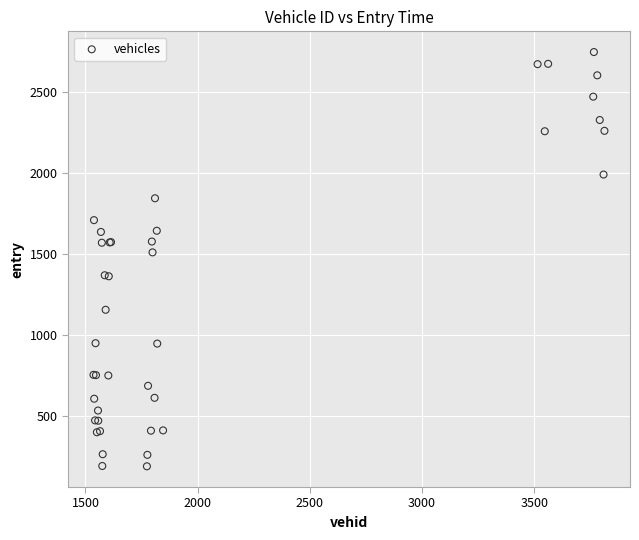

What Y value in the scatter plot is closest to 1468?

1510.2